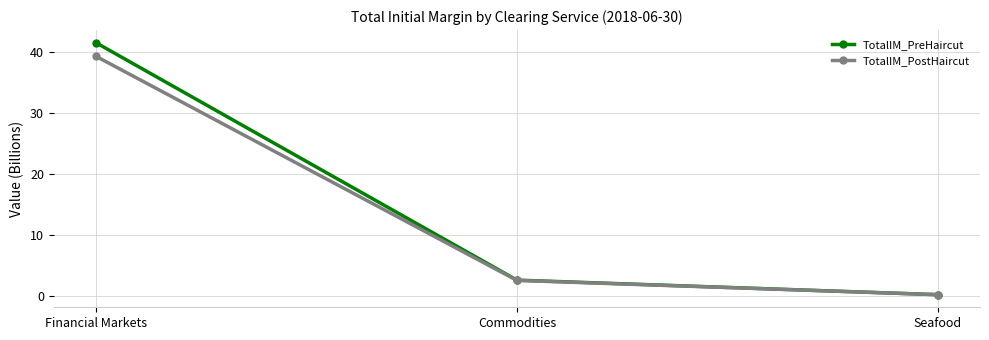

Is this an area chart (filled region under the line)?

No